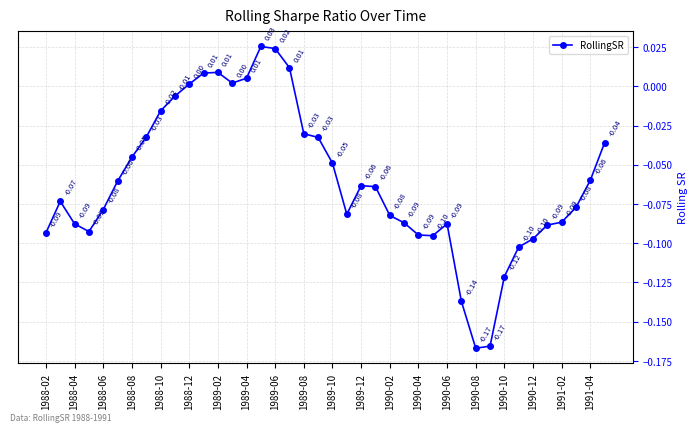

How many interior local valleys (lower than both neighbors) does the data have?

5